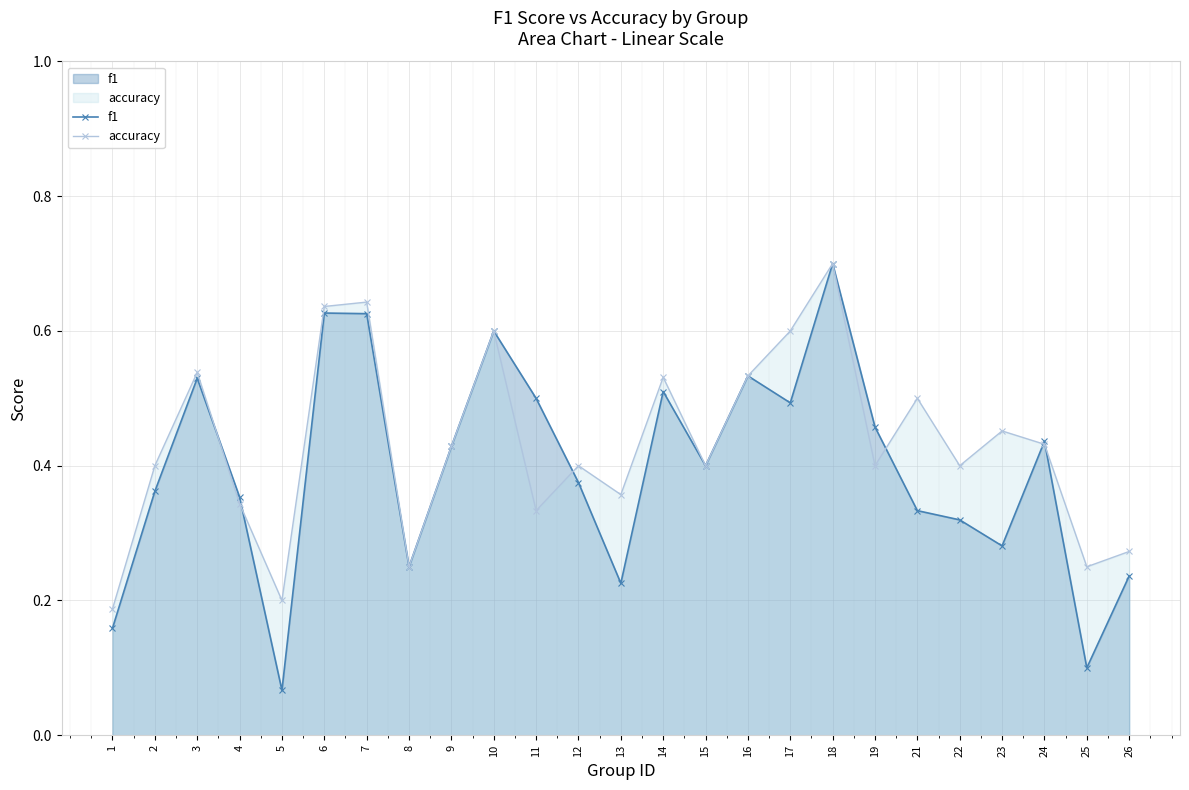

How many interior local valleys does the accuracy series have?

8